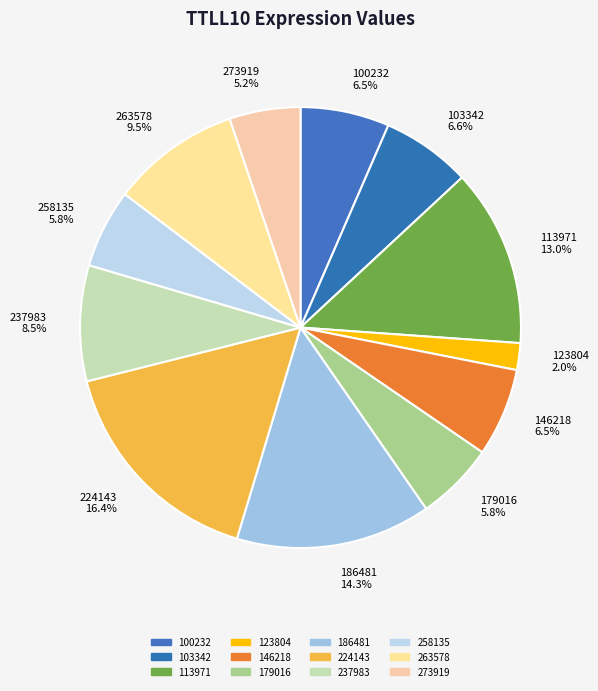

How many segments does this pie chart have?

12